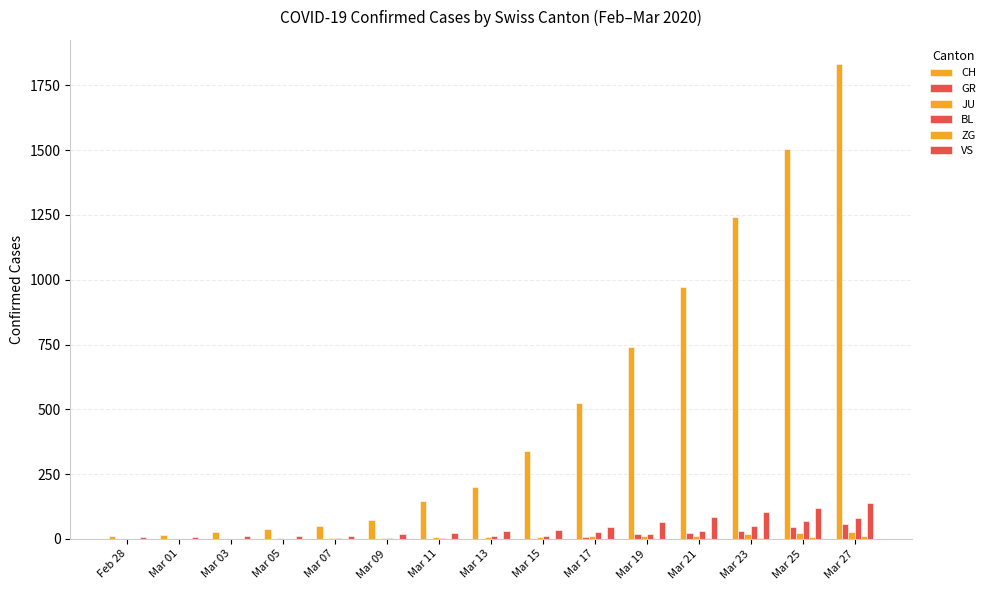

Are the bars grouped side by side (vs. stacked)?

Yes